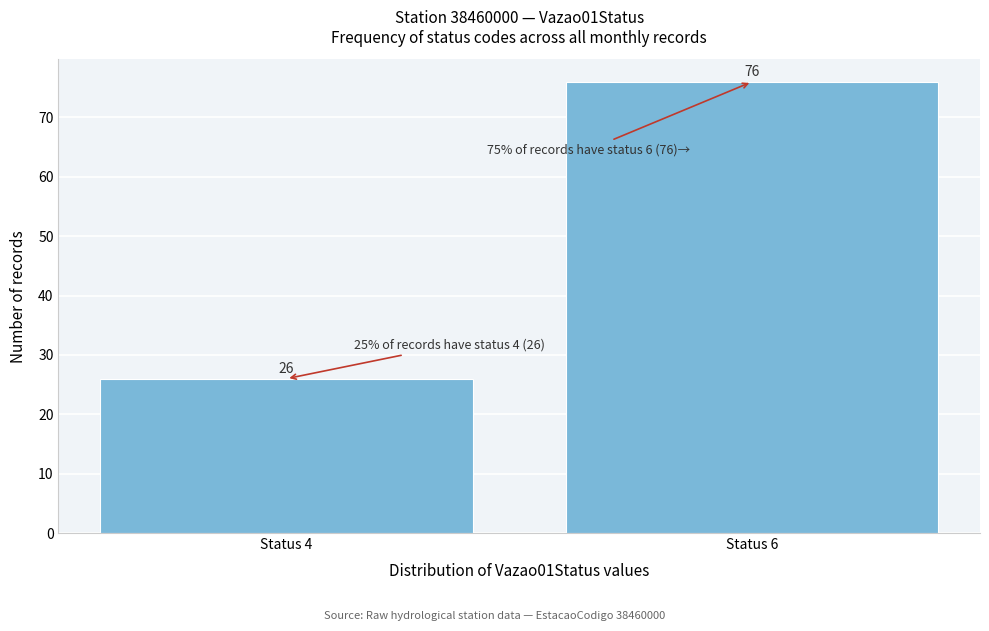

Reading left to right, transcribe all the data shown in this chart.

Status 4=26	Status 6=76